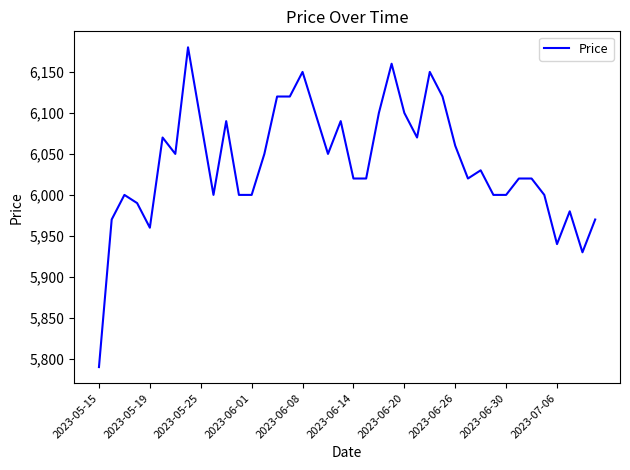

What is the greatest value displayed?

6180